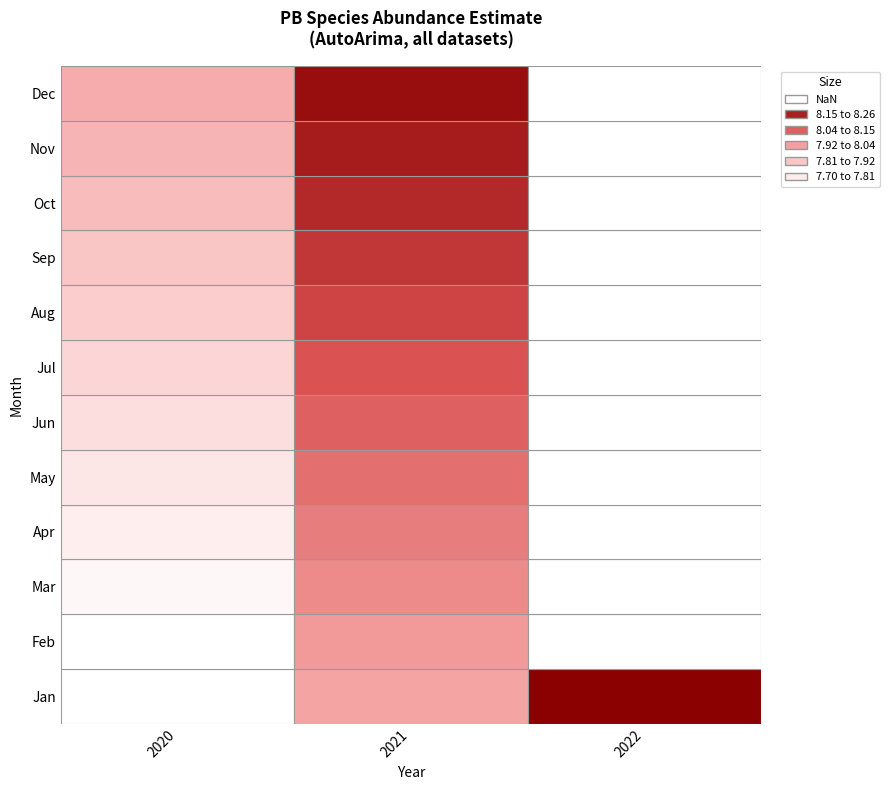

What value does the 2021 series have at 11?

8.2